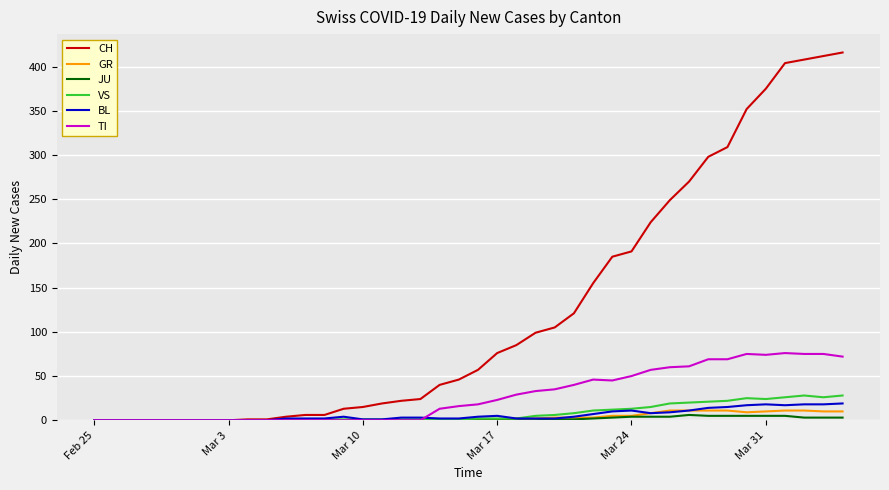

What are all the series names shown in the legend?

CH, GR, JU, VS, BL, TI